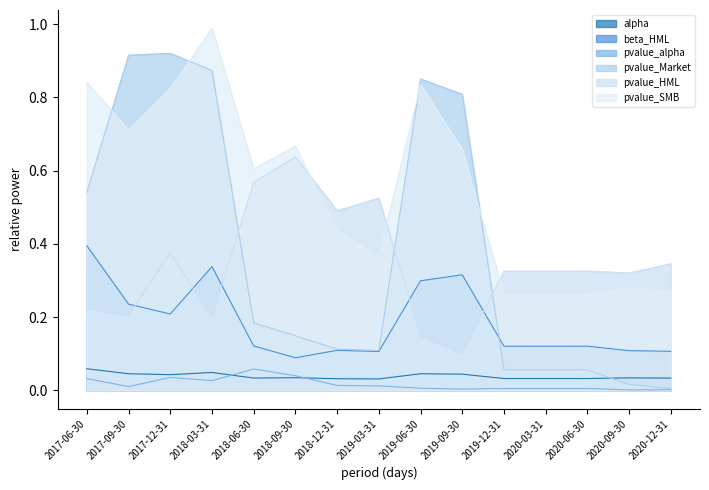

Rank the series by their maximum value, from lowest to highest.

pvalue_alpha, alpha, beta_HML, pvalue_HML, pvalue_Market, pvalue_SMB